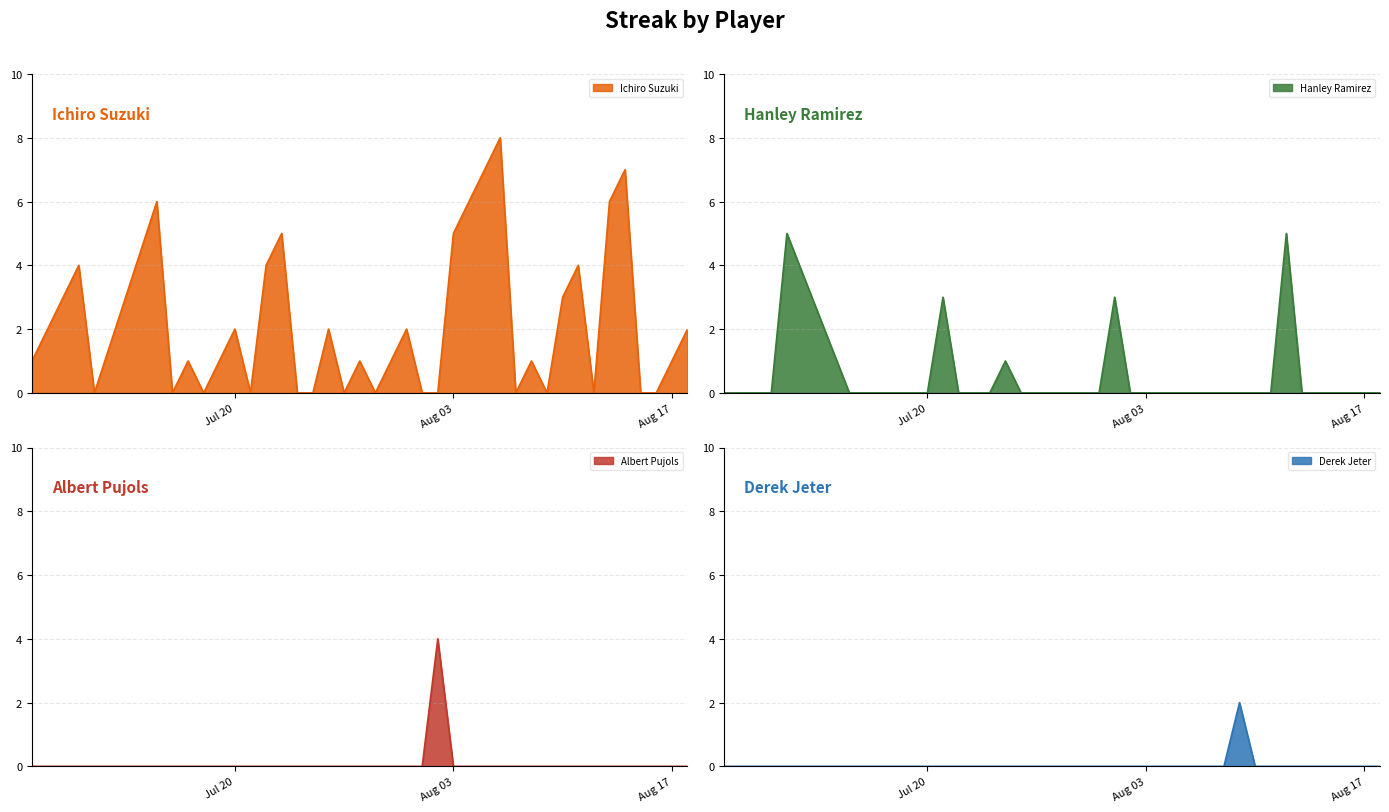

Count the number of categories in the chart.

40